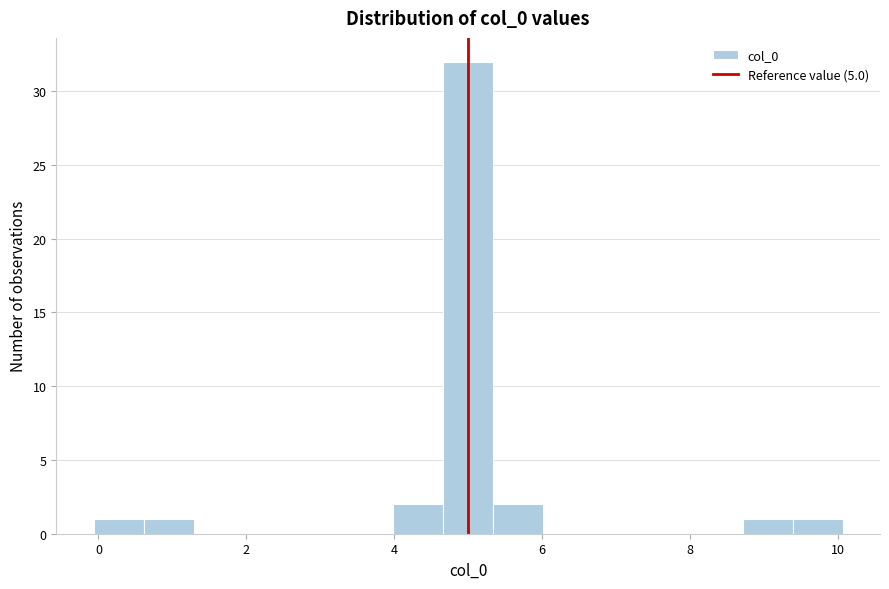

Around what value on the x-axis is the tallest bar? Give the approximate position of its centre, as read against the axis.

5.0